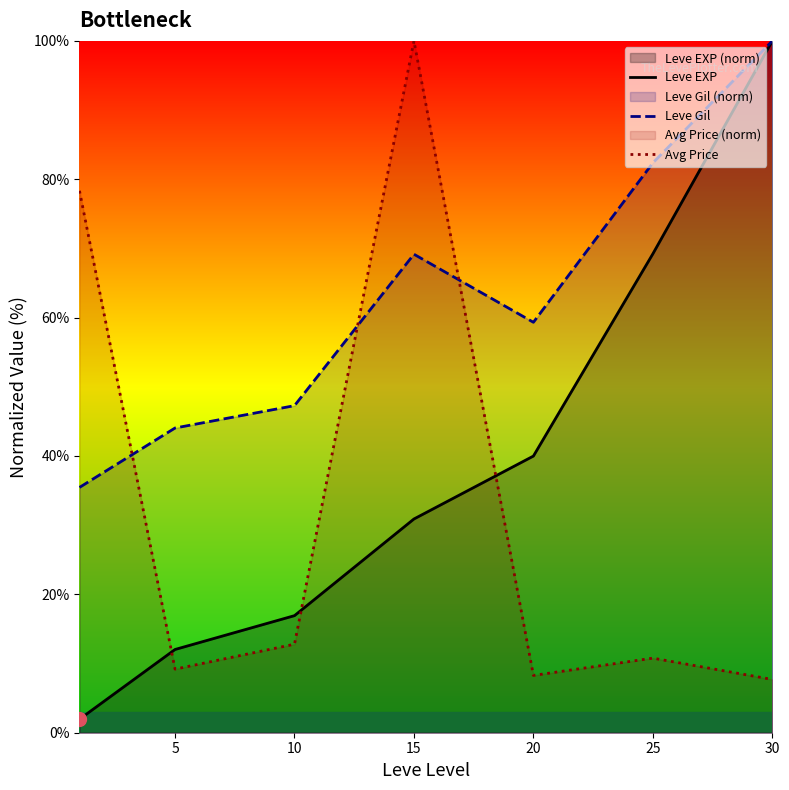

At 10, list the series in order from largest to smallest.

Leve Gil, Leve EXP, Avg Price